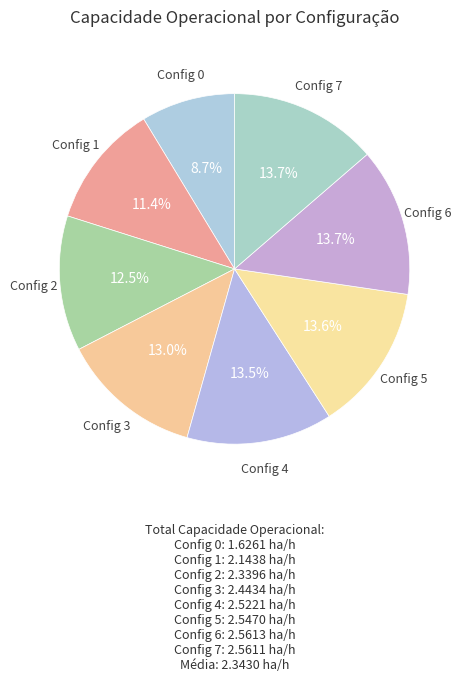

Do Config 5 and Config 2 together represent more than half of the pie?

No